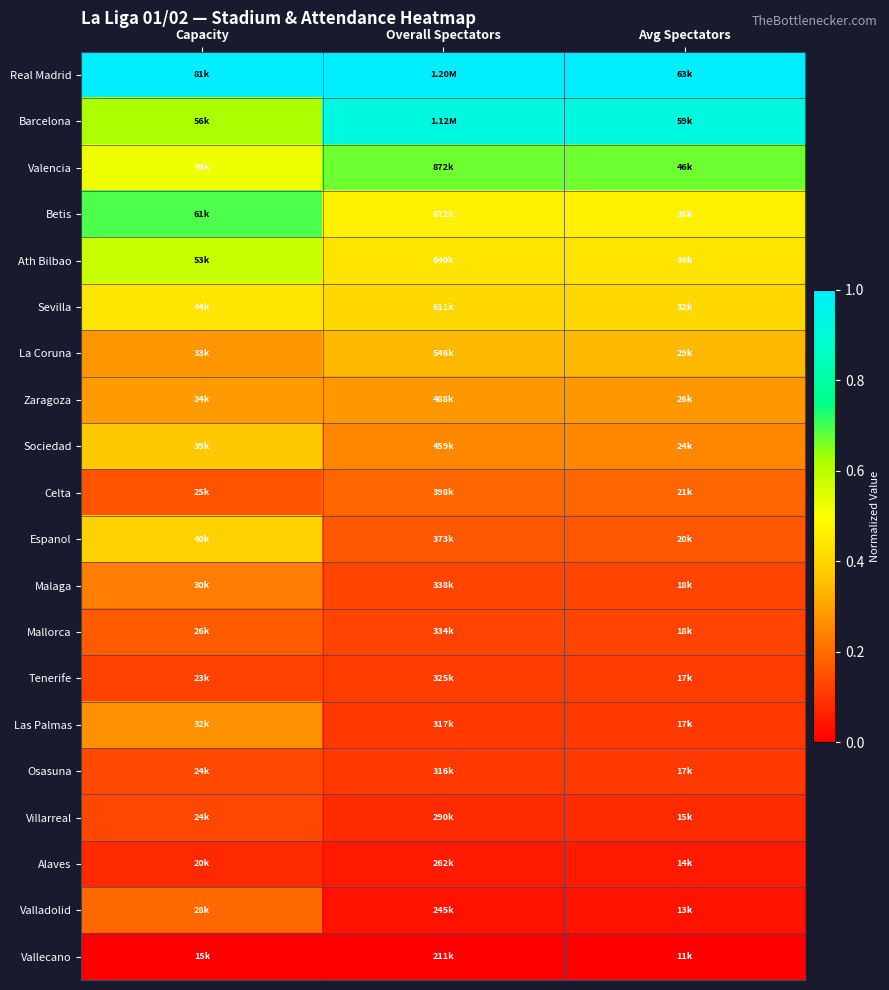

Reading right to left, what are all the values shown in this chart?

Real Madrid: Avg Spectators=1.0	Overall Spectators=1.0	Capacity=1.0
Barcelona: Avg Spectators=0.9	Overall Spectators=0.9	Capacity=0.6
Valencia: Avg Spectators=0.7	Overall Spectators=0.7	Capacity=0.5
Betis: Avg Spectators=0.5	Overall Spectators=0.5	Capacity=0.7
Ath Bilbao: Avg Spectators=0.4	Overall Spectators=0.4	Capacity=0.6
Sevilla: Avg Spectators=0.4	Overall Spectators=0.4	Capacity=0.4
La Coruna: Avg Spectators=0.3	Overall Spectators=0.3	Capacity=0.3
Zaragoza: Avg Spectators=0.3	Overall Spectators=0.3	Capacity=0.3
Sociedad: Avg Spectators=0.3	Overall Spectators=0.3	Capacity=0.4
Celta: Avg Spectators=0.2	Overall Spectators=0.2	Capacity=0.2
Espanol: Avg Spectators=0.2	Overall Spectators=0.2	Capacity=0.4
Malaga: Avg Spectators=0.1	Overall Spectators=0.1	Capacity=0.2
Mallorca: Avg Spectators=0.1	Overall Spectators=0.1	Capacity=0.2
Tenerife: Avg Spectators=0.1	Overall Spectators=0.1	Capacity=0.1
Las Palmas: Avg Spectators=0.1	Overall Spectators=0.1	Capacity=0.3
Osasuna: Avg Spectators=0.1	Overall Spectators=0.1	Capacity=0.1
Villarreal: Avg Spectators=0.1	Overall Spectators=0.1	Capacity=0.1
Alaves: Avg Spectators=0.1	Overall Spectators=0.1	Capacity=0.1
Valladolid: Avg Spectators=0.0	Overall Spectators=0.0	Capacity=0.2
Vallecano: Avg Spectators=0.0	Overall Spectators=0.0	Capacity=0.0